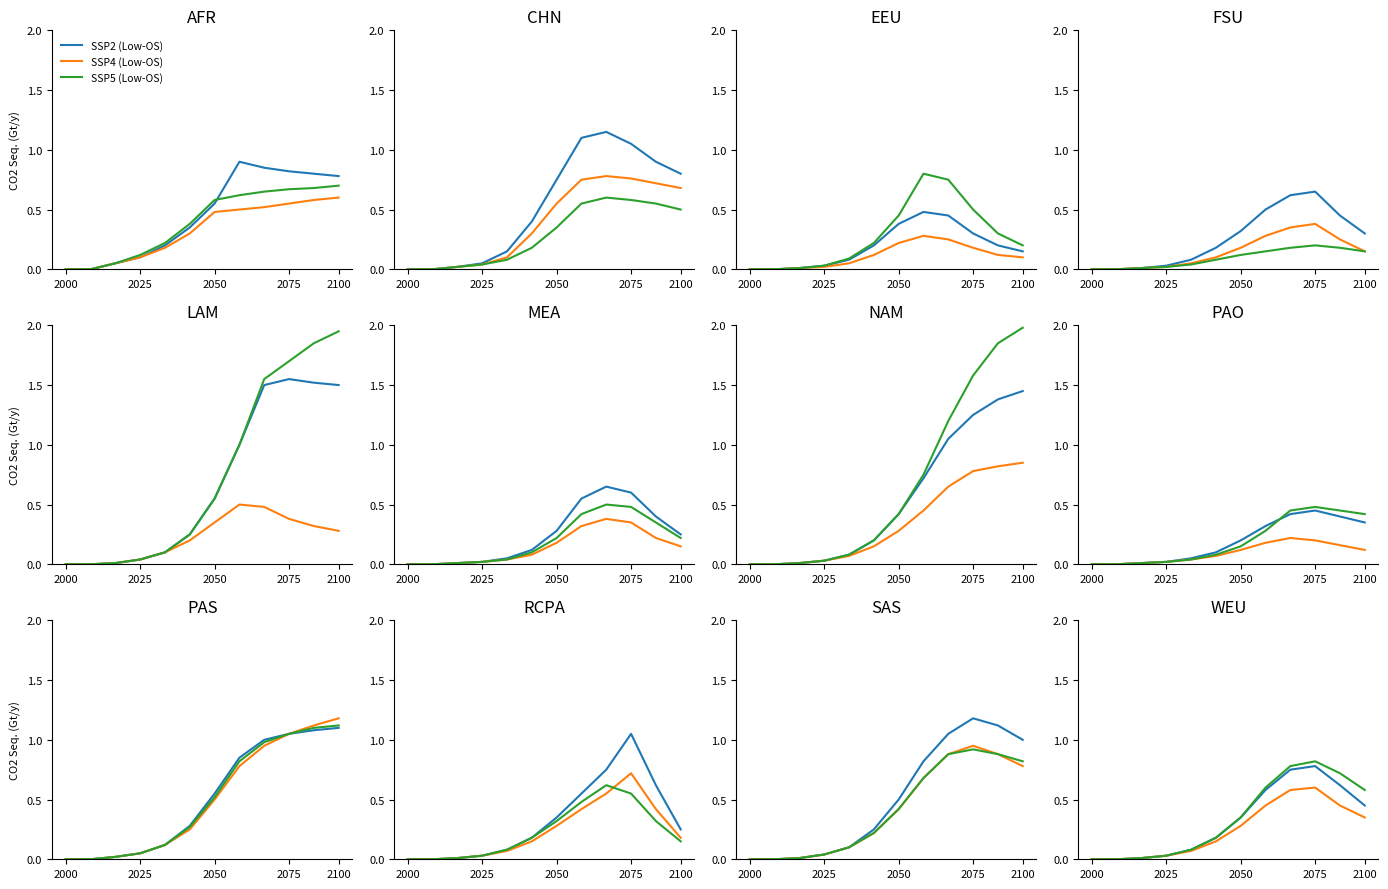

True or false: SSP4 (Low-OS) and SSP2 (Low-OS) intersect in this chart.

False